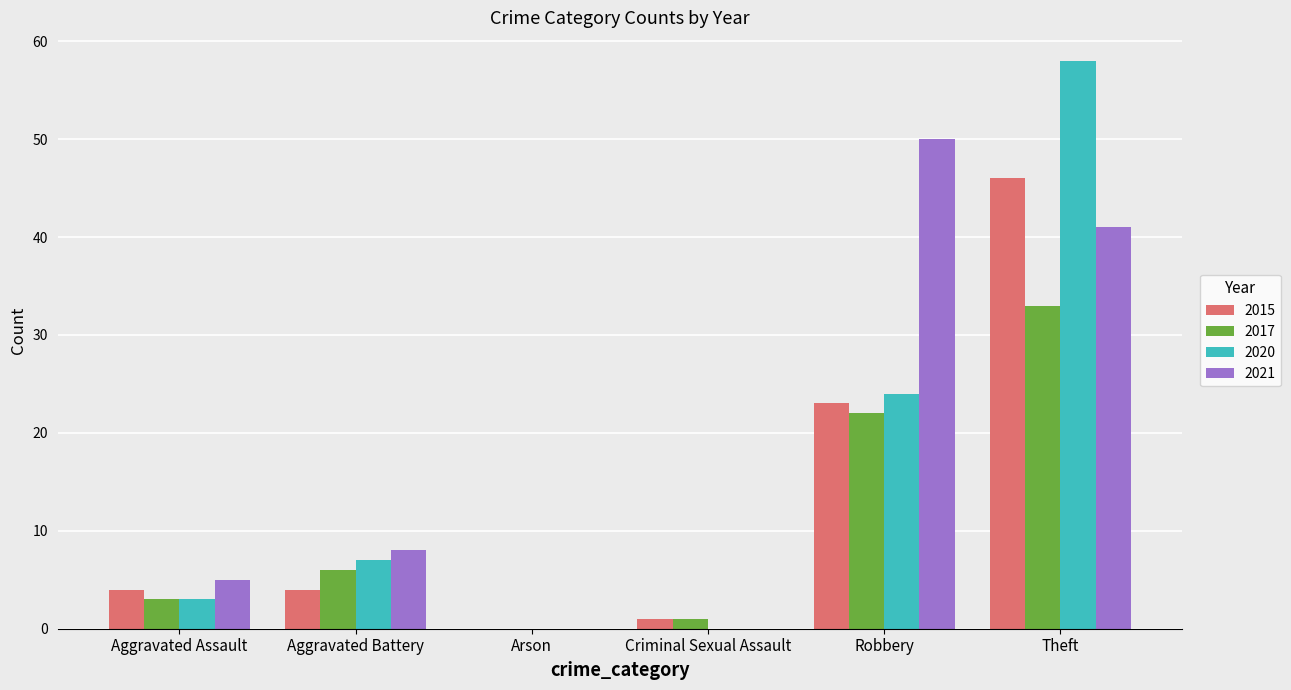

At which label is 2020 closest to 29?

Robbery